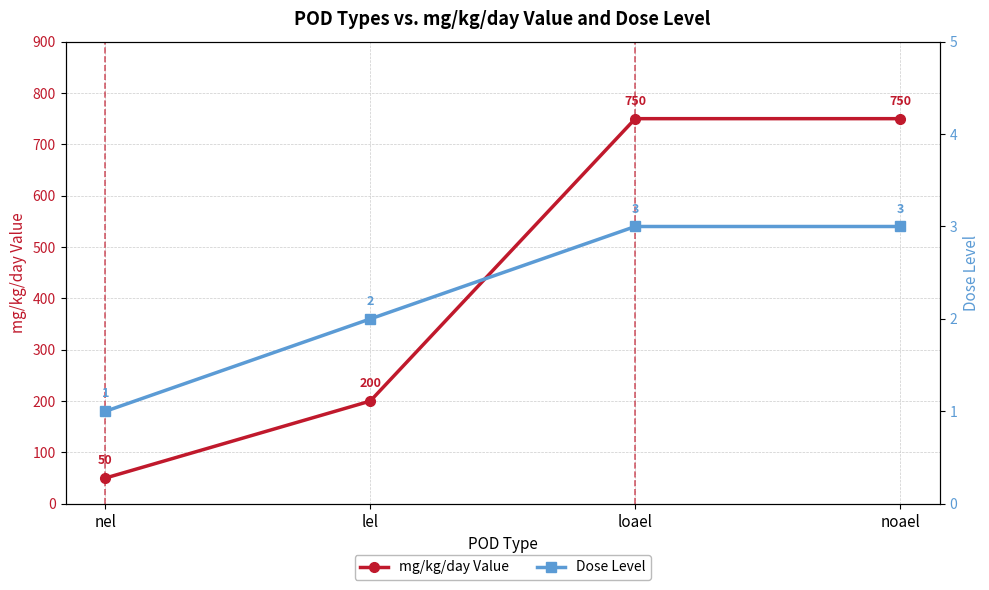

Reading left to right, extract all data points from this chart.

mg/kg/day Value: 50	200	750	750
Dose Level: 1	2	3	3